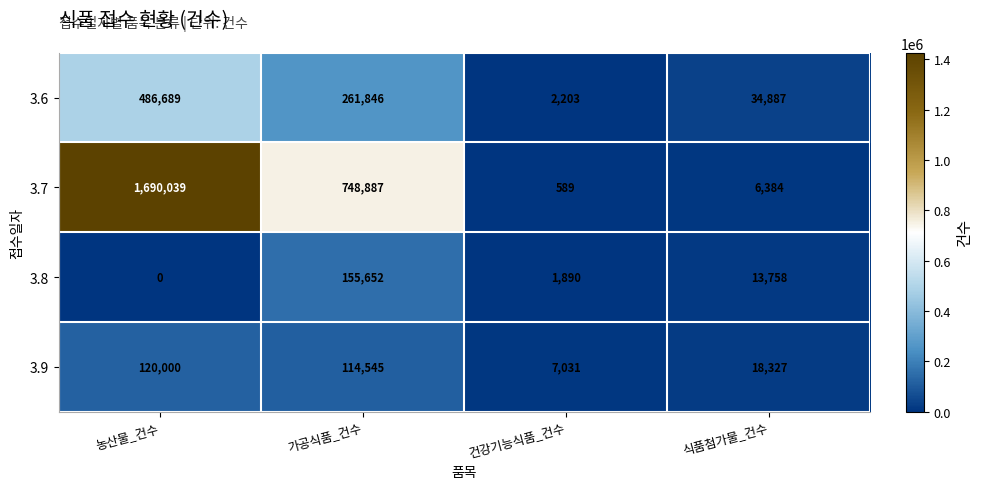

Rank the series by their maximum value, from highest to lowest.

3.7, 3.6, 3.8, 3.9